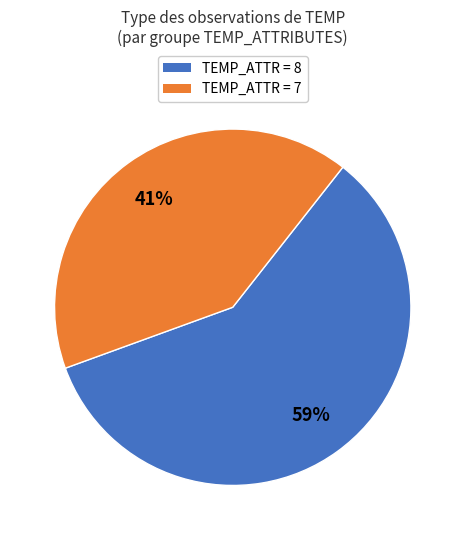

Is there a majority slice in this chart?

Yes